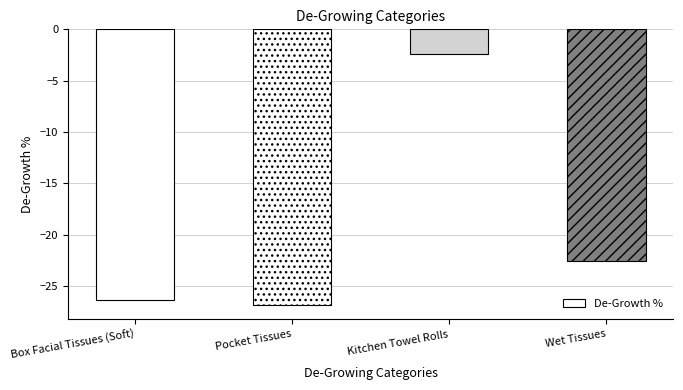

Reading right to left, transcribe all the data shown in this chart.

Wet Tissues=-22.6	Kitchen Towel Rolls=-2.4	Pocket Tissues=-26.9	Box Facial Tissues (Soft)=-26.4